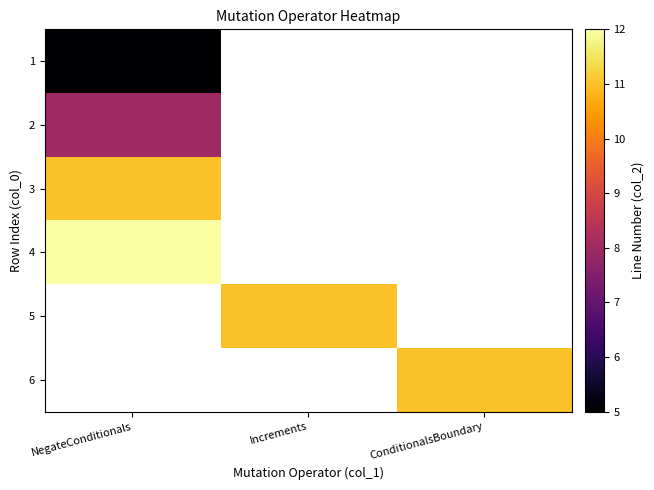

Which series has the largest range (max minus min)?

1